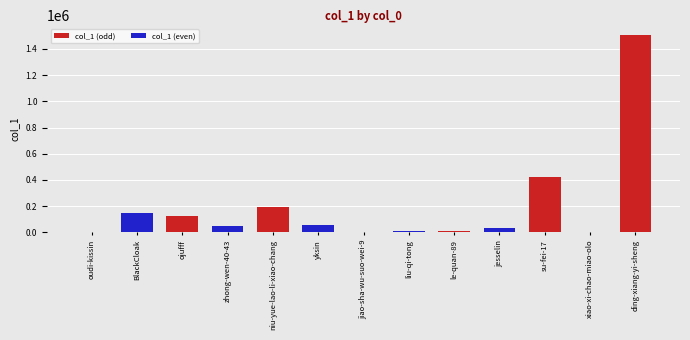

How many series are shown in this chart?

1